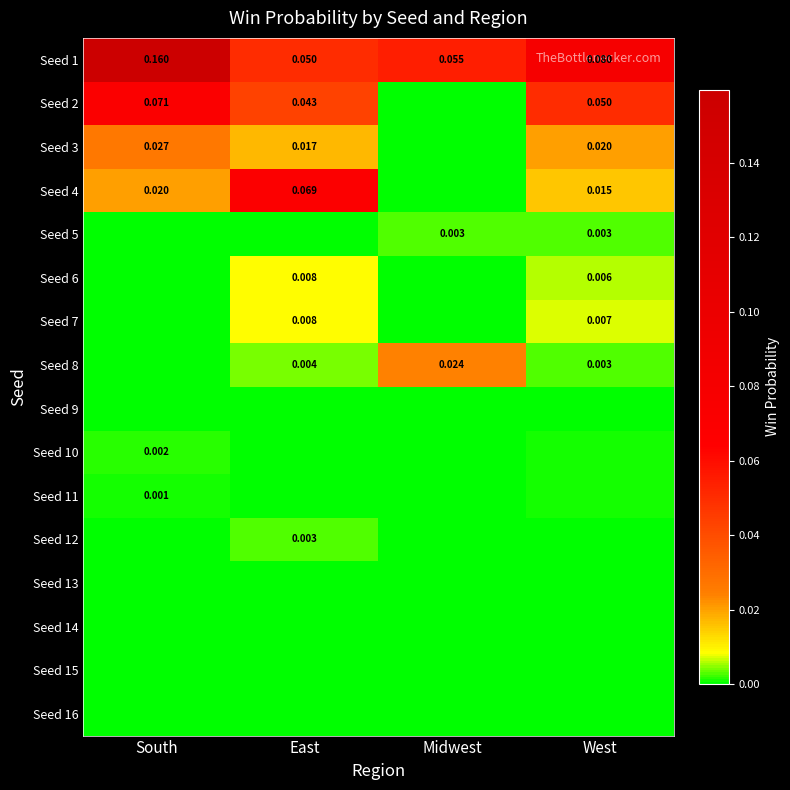

The Seed 5 series shows 0.0 at East. True or false?

True